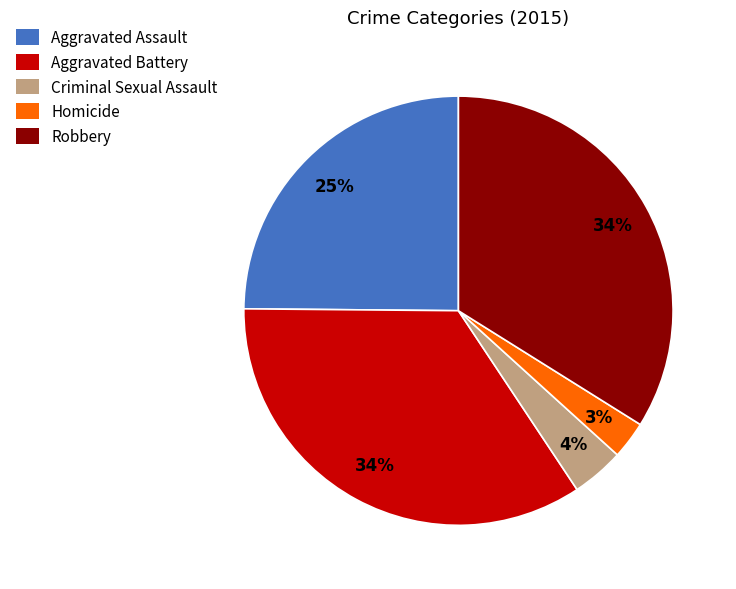

Does Homicide represent more than half of the total?

No